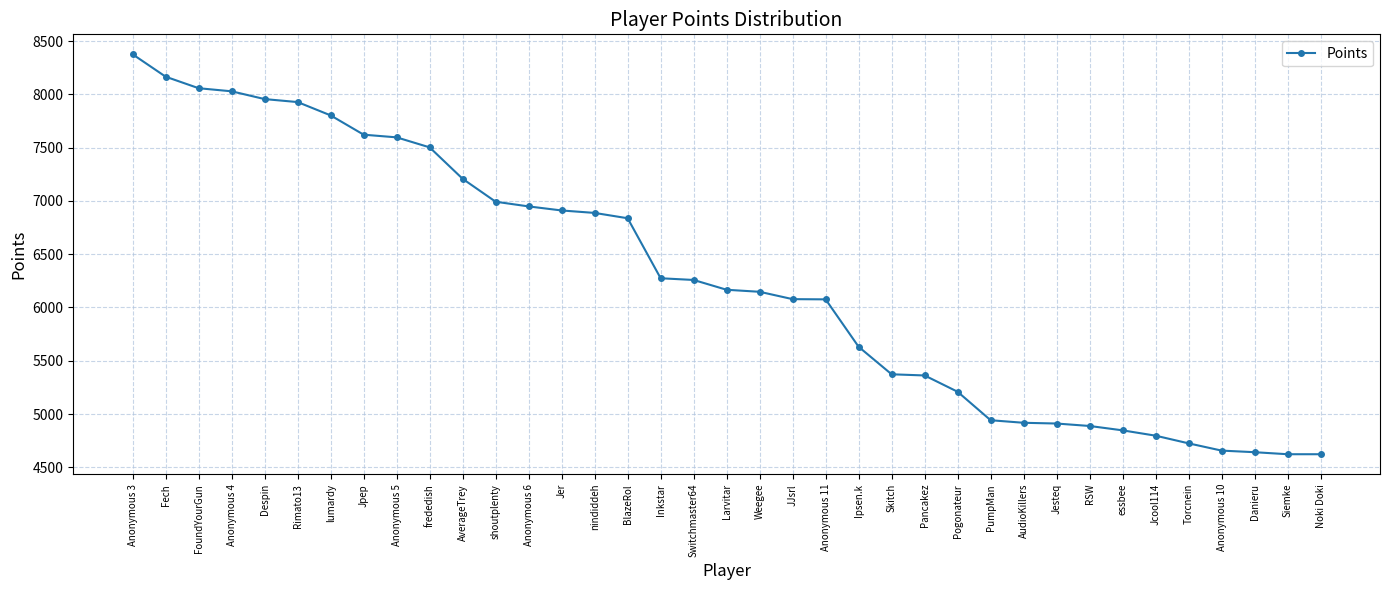

What is the minimum value shown in the chart?

4623